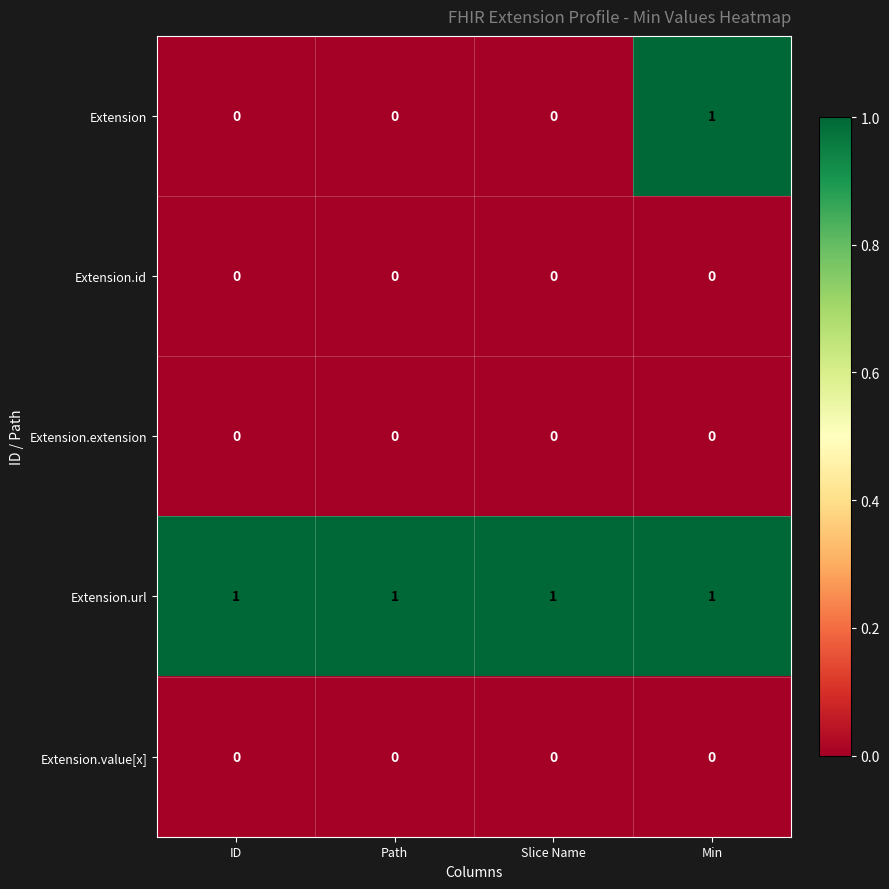

Is the value of Extension at Min greater than the value of Extension.value[x] at ID?

Yes